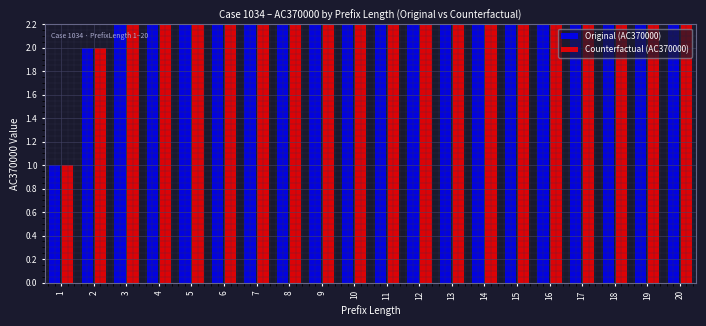

Is it true that Original (AC370000) equals 5 at 14?

False